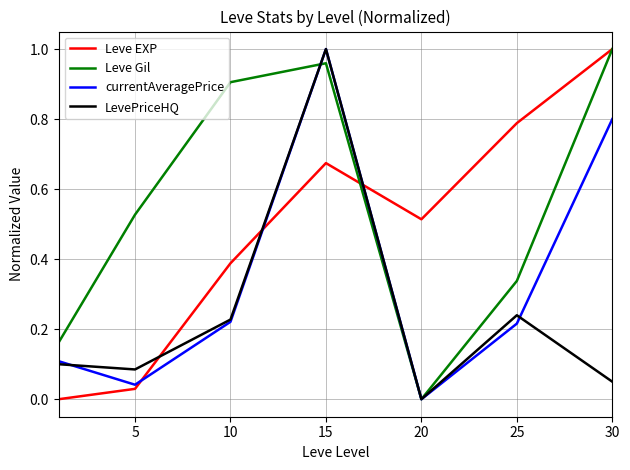

What are all the series names shown in the legend?

Leve EXP, Leve Gil, currentAveragePrice, LevePriceHQ